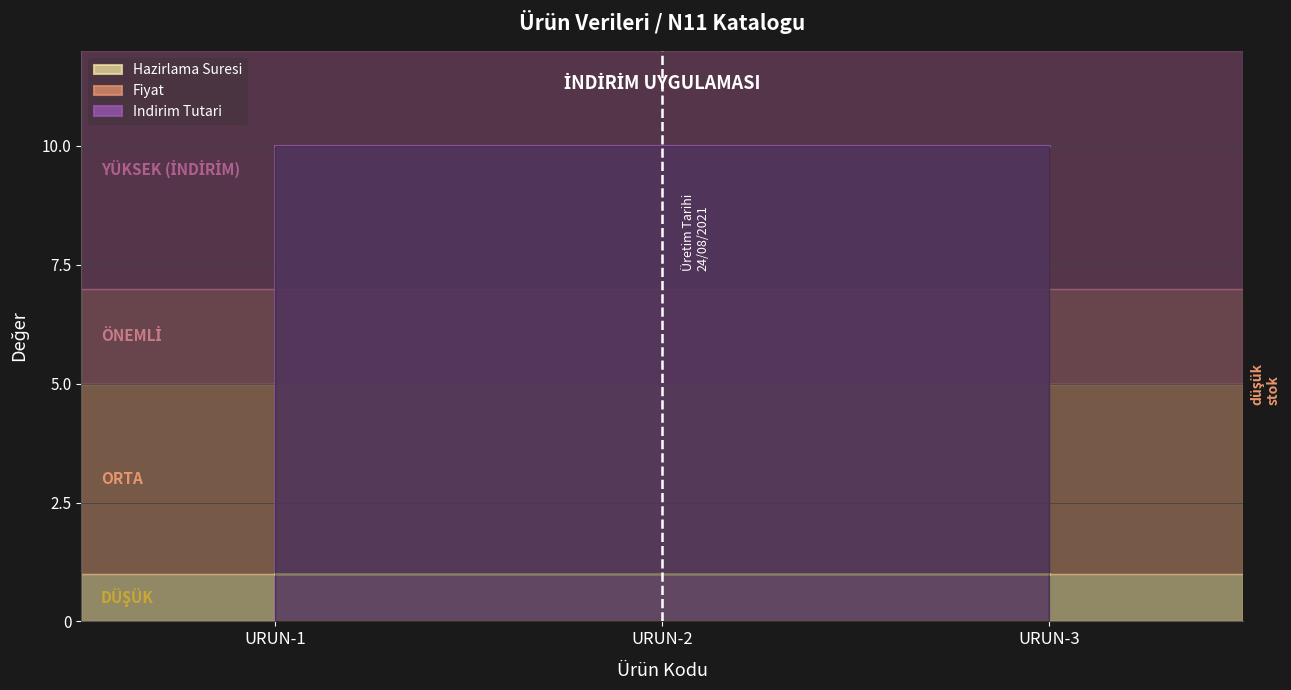

How many data points does each series have?

3